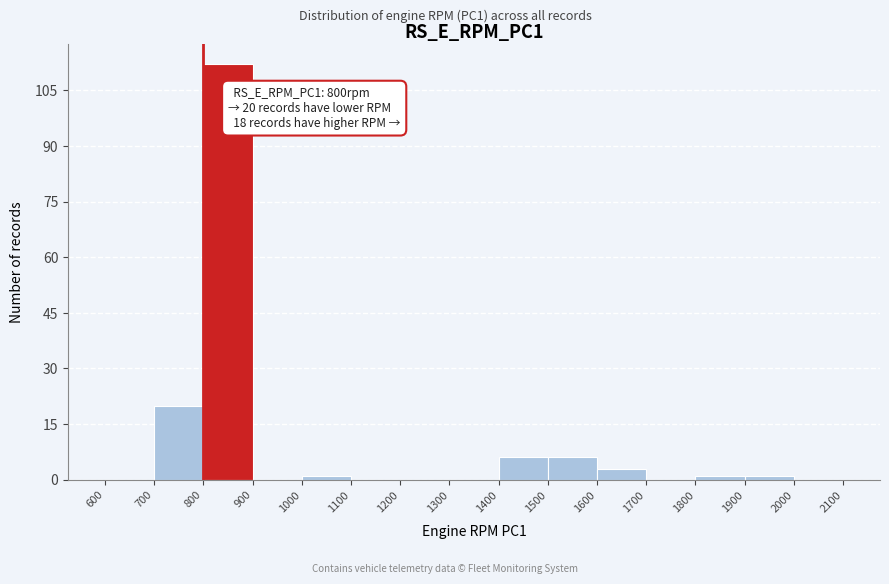

Which range on the x-axis has the tallest bar?

800 to 900